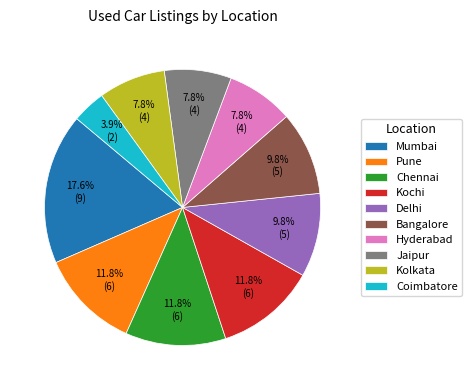

Combined, do Chennai and Kolkata account for over 50%?

No